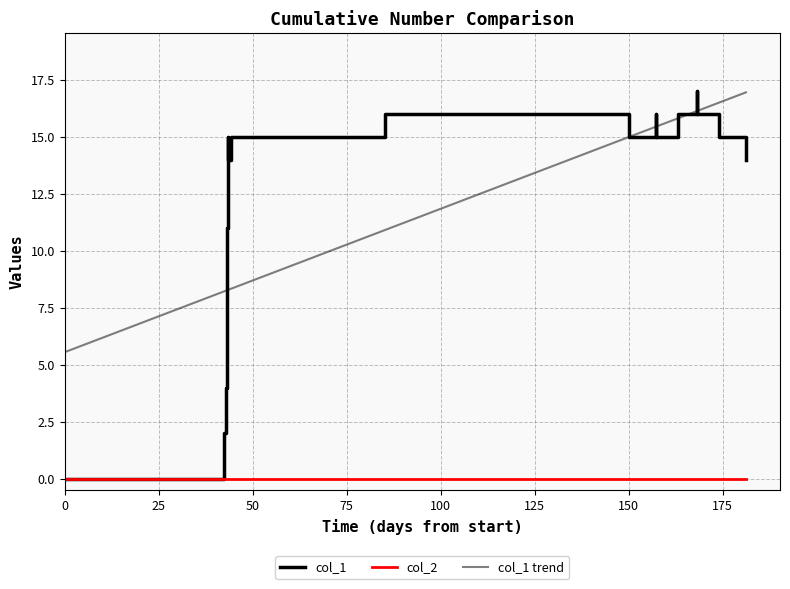

True or false: col_1 trend and col_2 intersect in this chart.

False